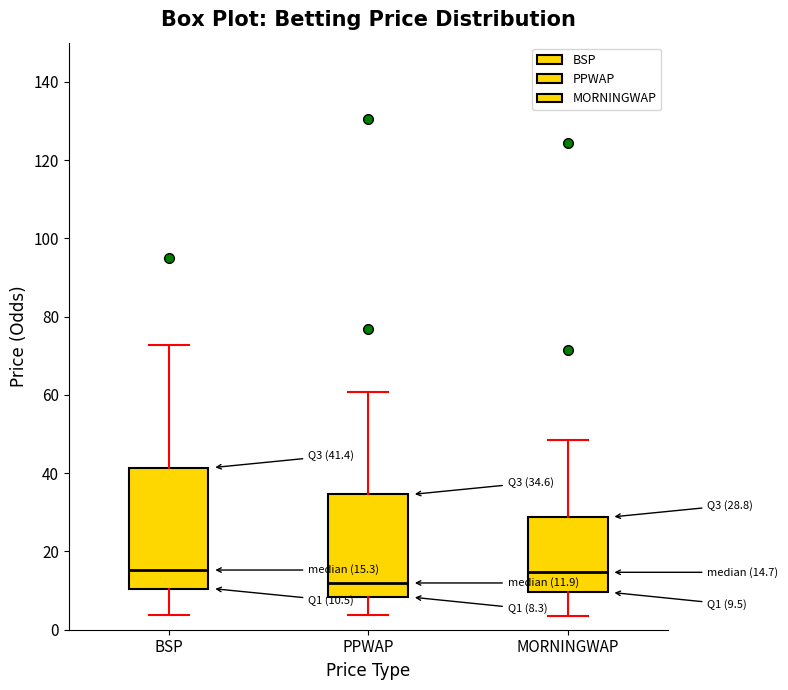

Which box is the tallest, from its lower edge to its upper edge?

BSP